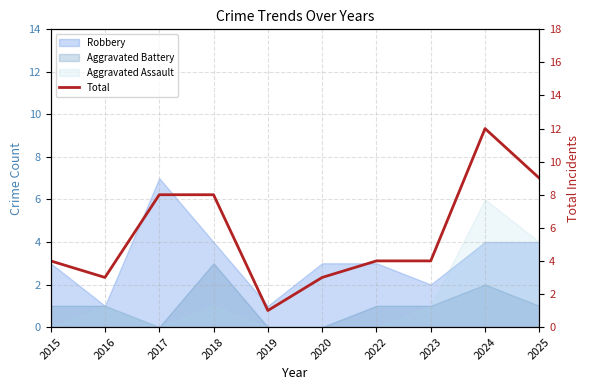

Reading right to left, what are all the values shown in this chart?

2025=9	2024=12	2023=4	2022=4	2020=3	2019=1	2018=8	2017=8	2016=3	2015=4